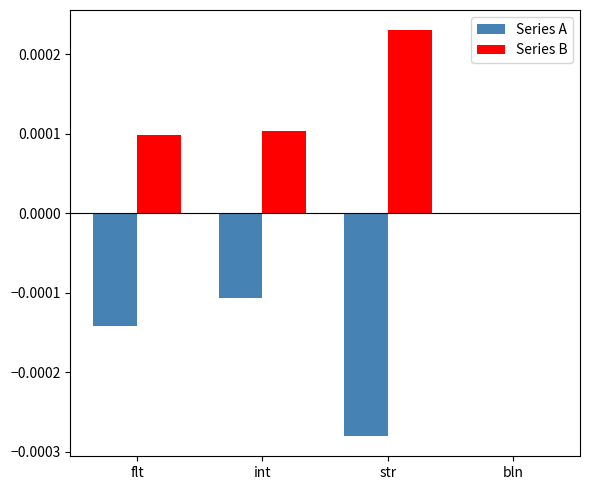

Which series has the largest range (max minus min)?

Series A